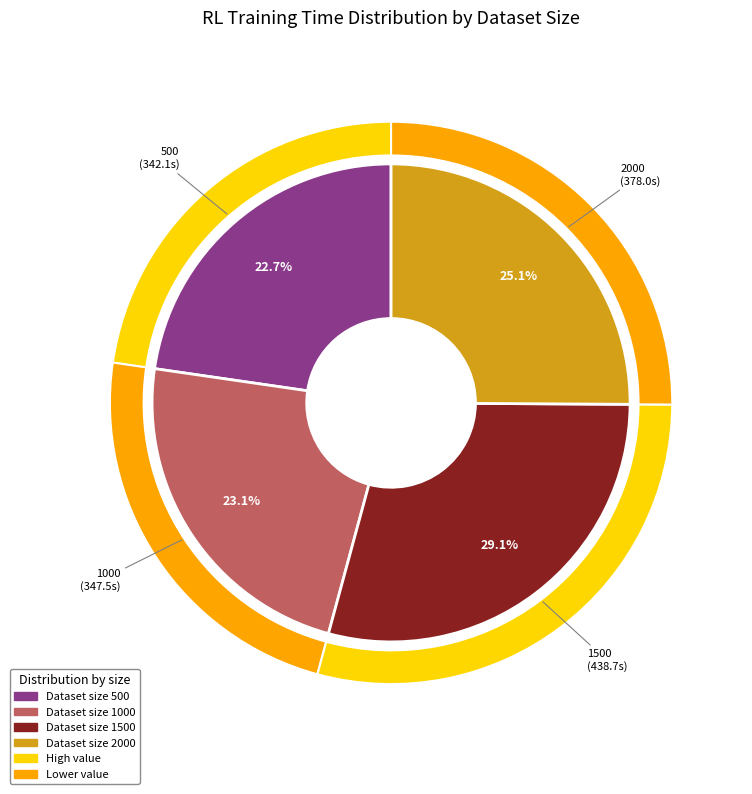

Which category has the smallest portion of the pie?

500